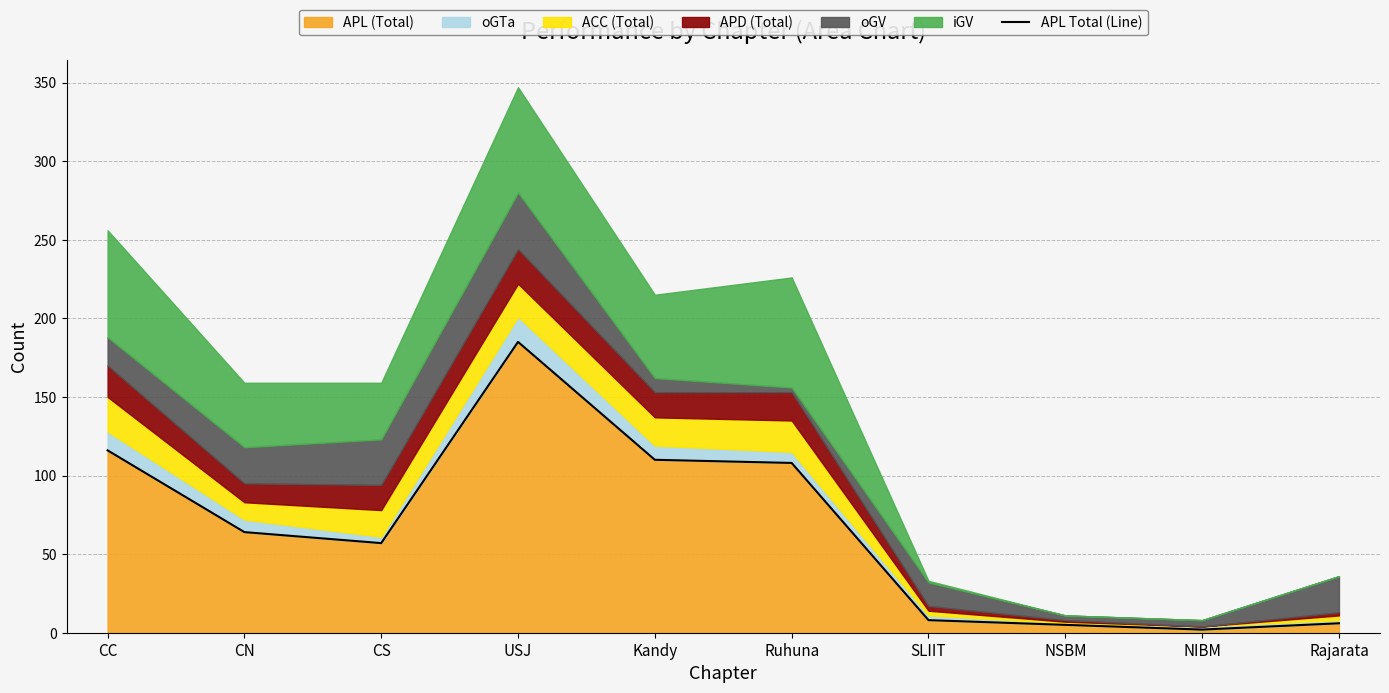

What is the change in value from CC to NSBM?

-111